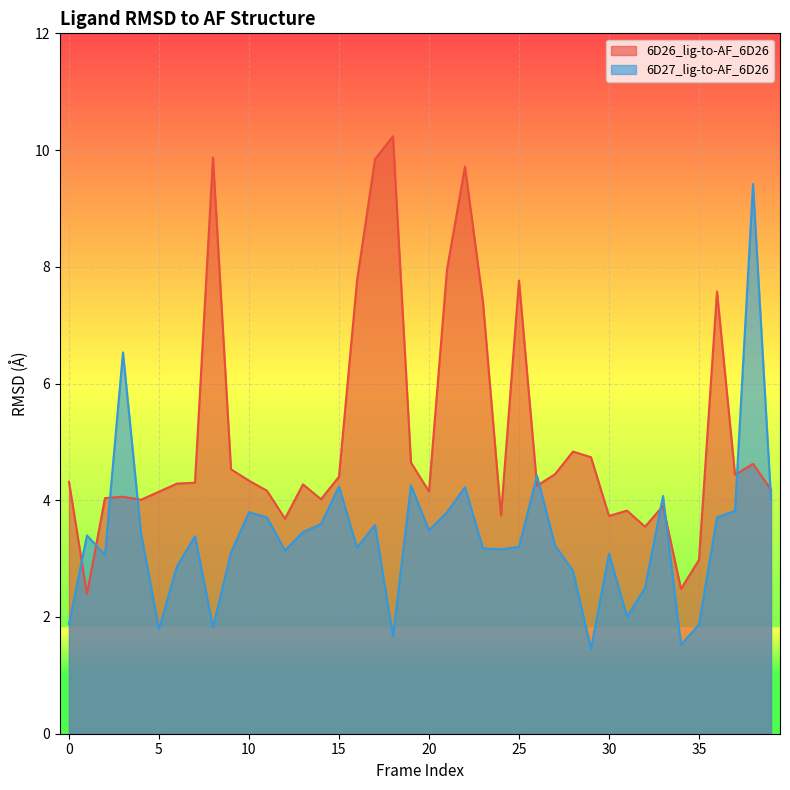

True or false: 6D27_lig-to-AF_6D26 and 6D26_lig-to-AF_6D26 intersect in this chart.

True